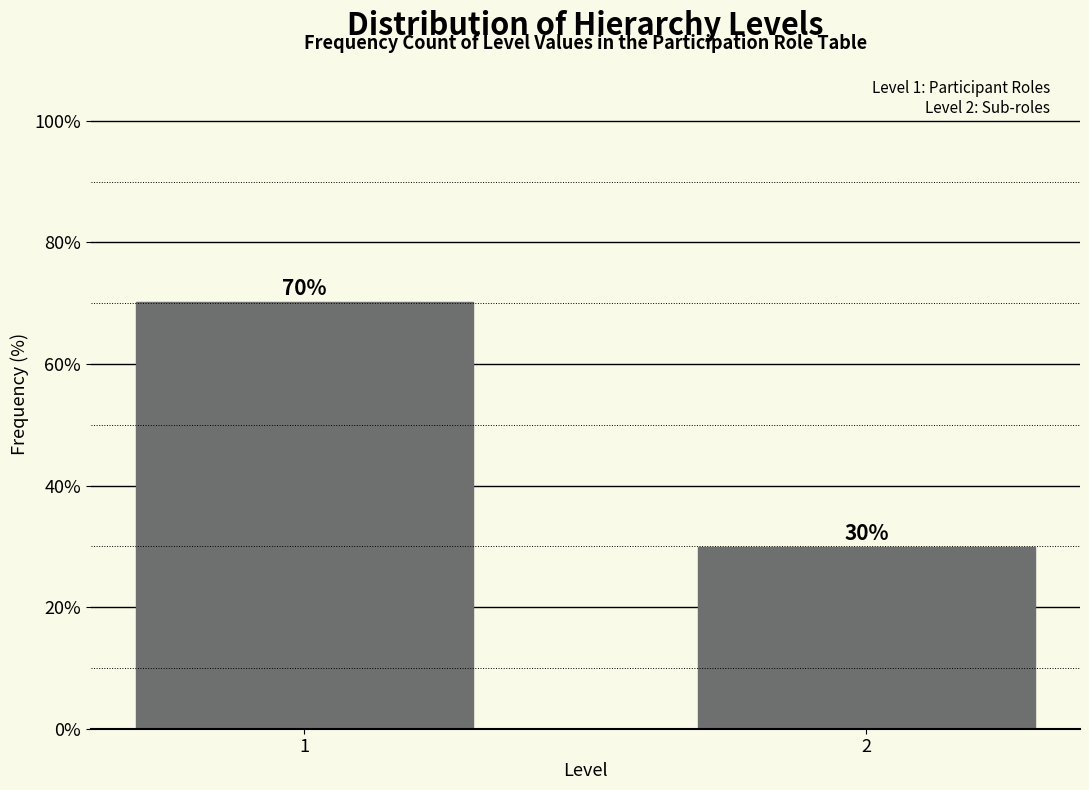

What is the value of the 1st bar from the left?

70.2